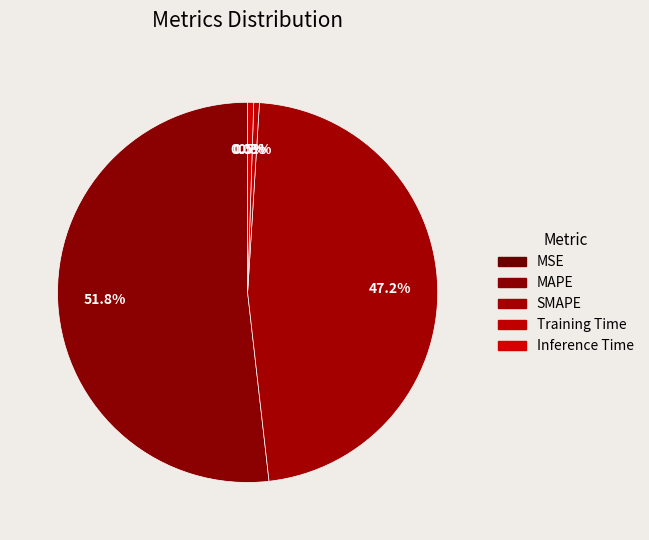

To the nearest percent, what is the combined percentage of Inference Time and SMAPE?

48%